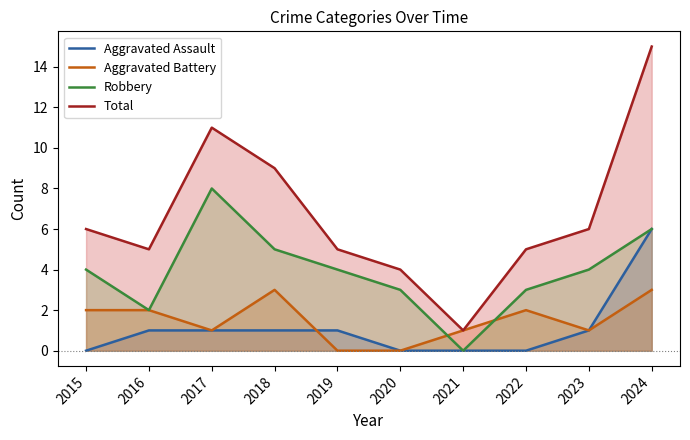

What is the value of the Total point at the 9th from the left?

6